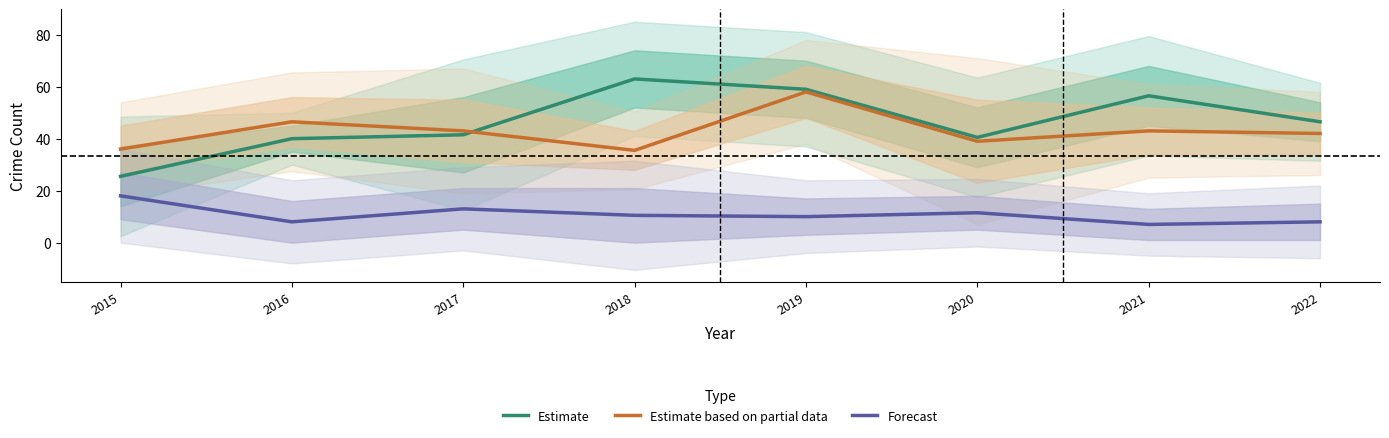

What is the average value of the Forecast series?

10.8